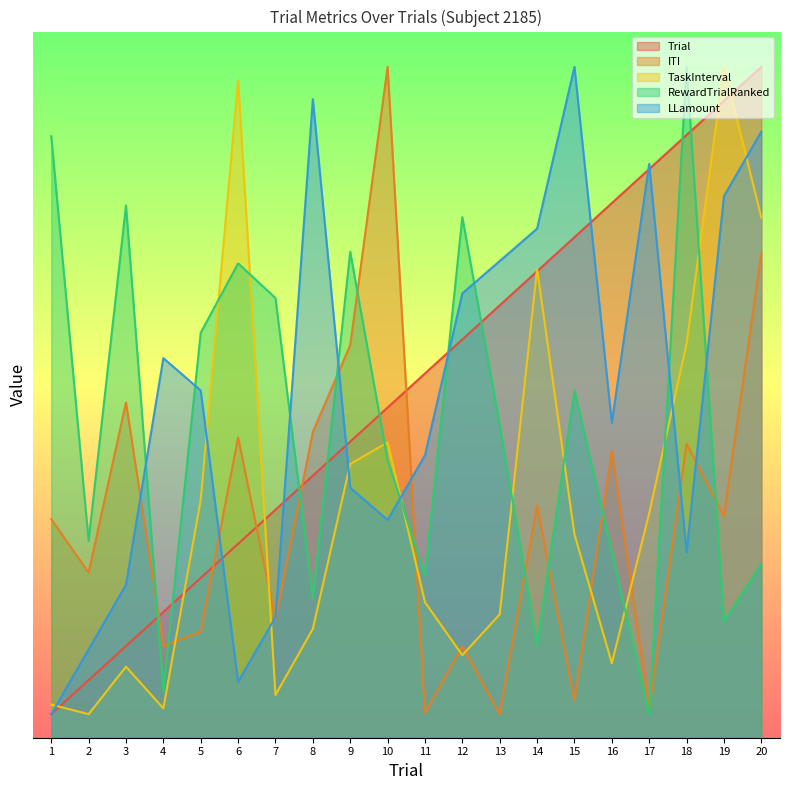

What is the value of the ITI point at the 15th from the left?

3.1